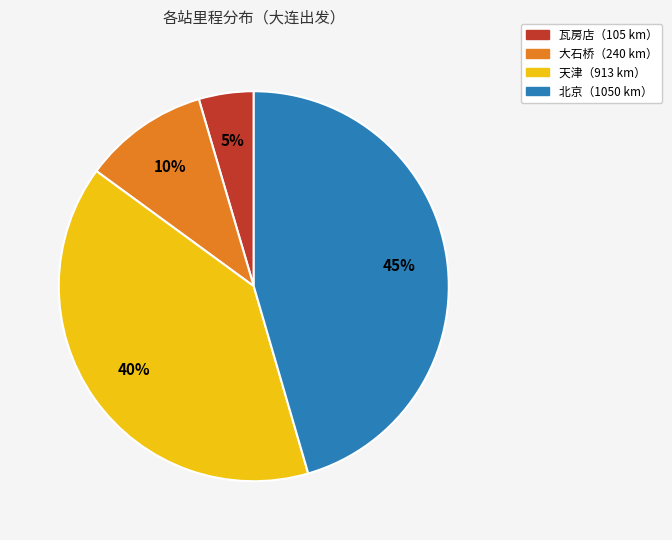

To the nearest percent, what is the average slice percentage?

25%